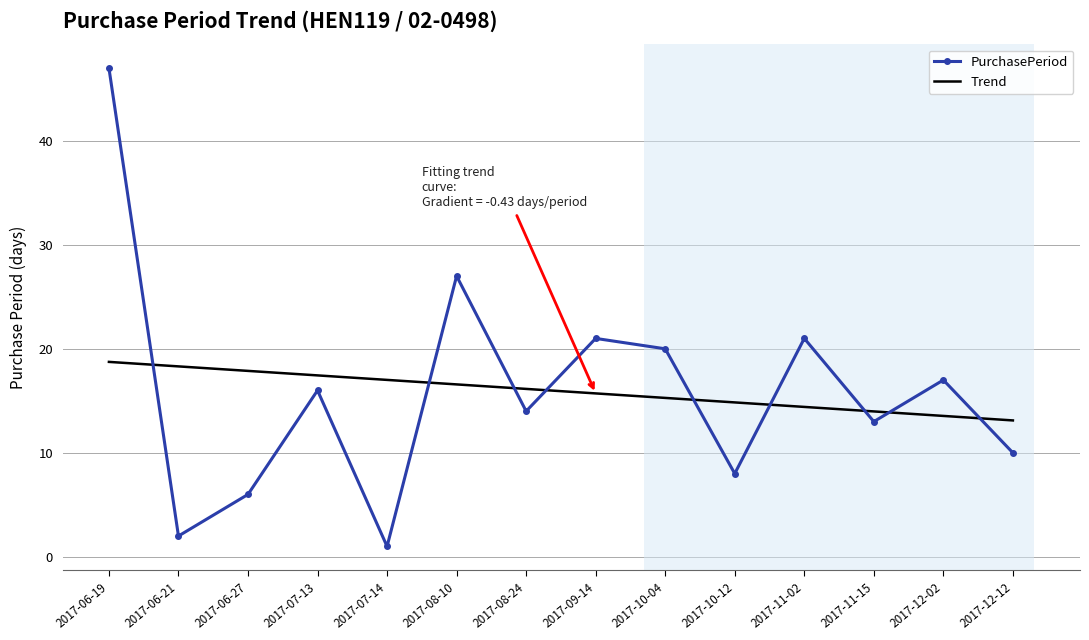

At 2017-08-10, list the series in order from smallest to largest.

Trend, PurchasePeriod